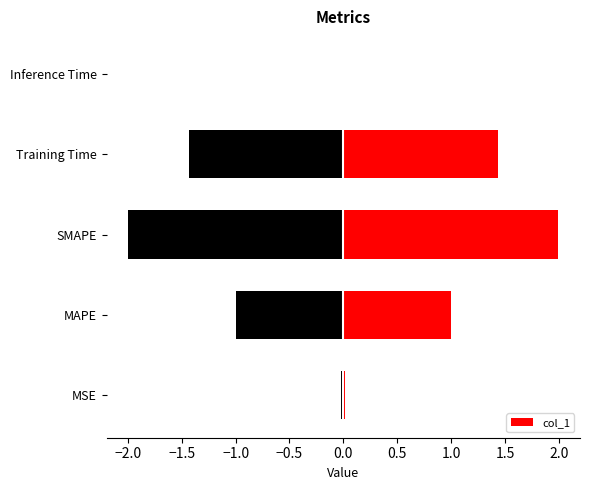

What is the label of the 5th bar from the left?

Inference Time